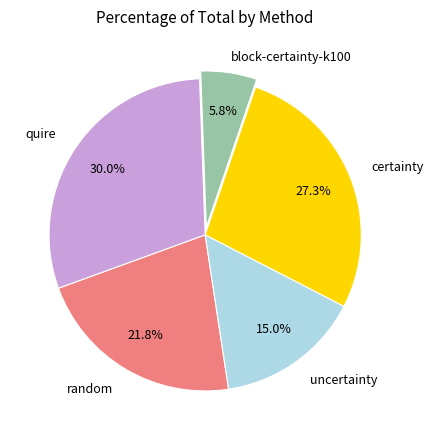

Is there any slice that represents more than half of the pie?

No